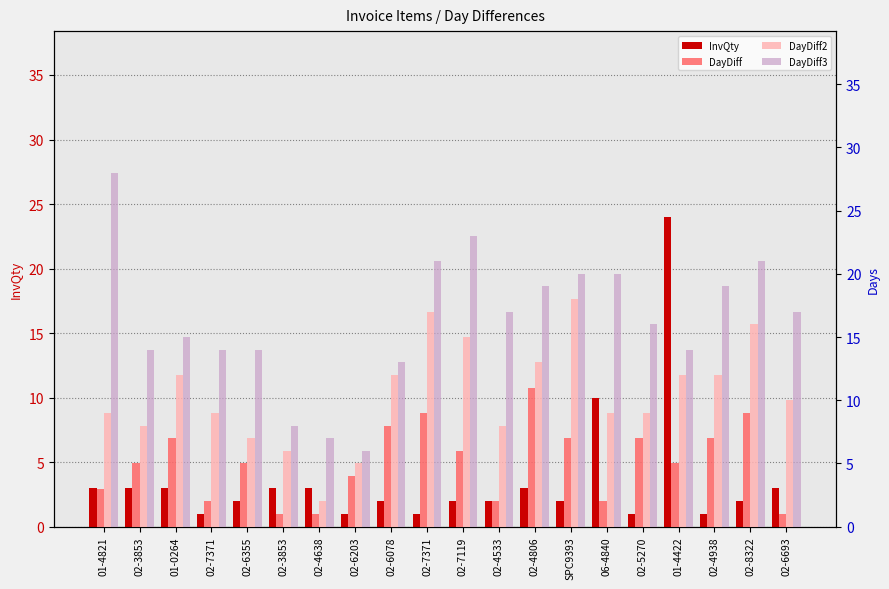

Where is DayDiff3 nearest to the value 17?

02-4533